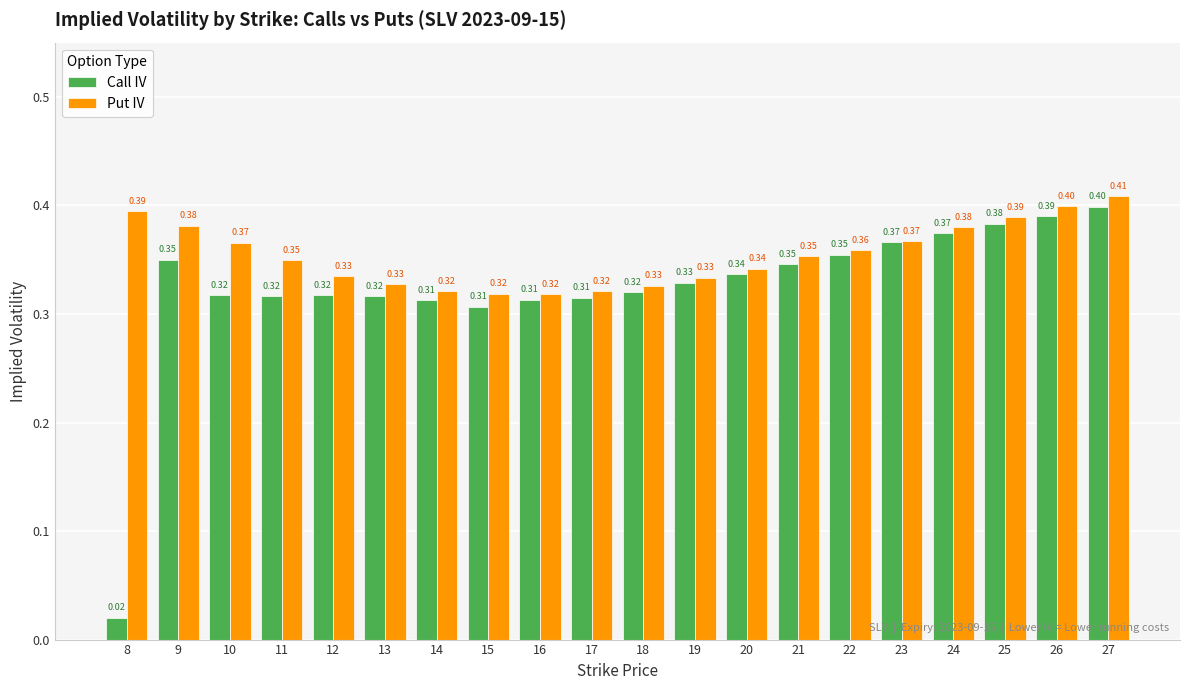

What is the sum of all Call IV values?

6.5